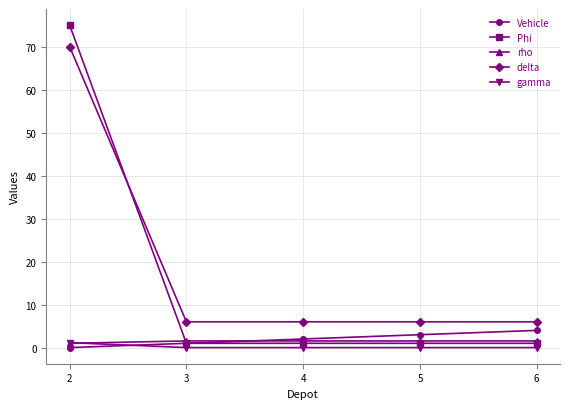

At which category is the sum across all series the highest?

2